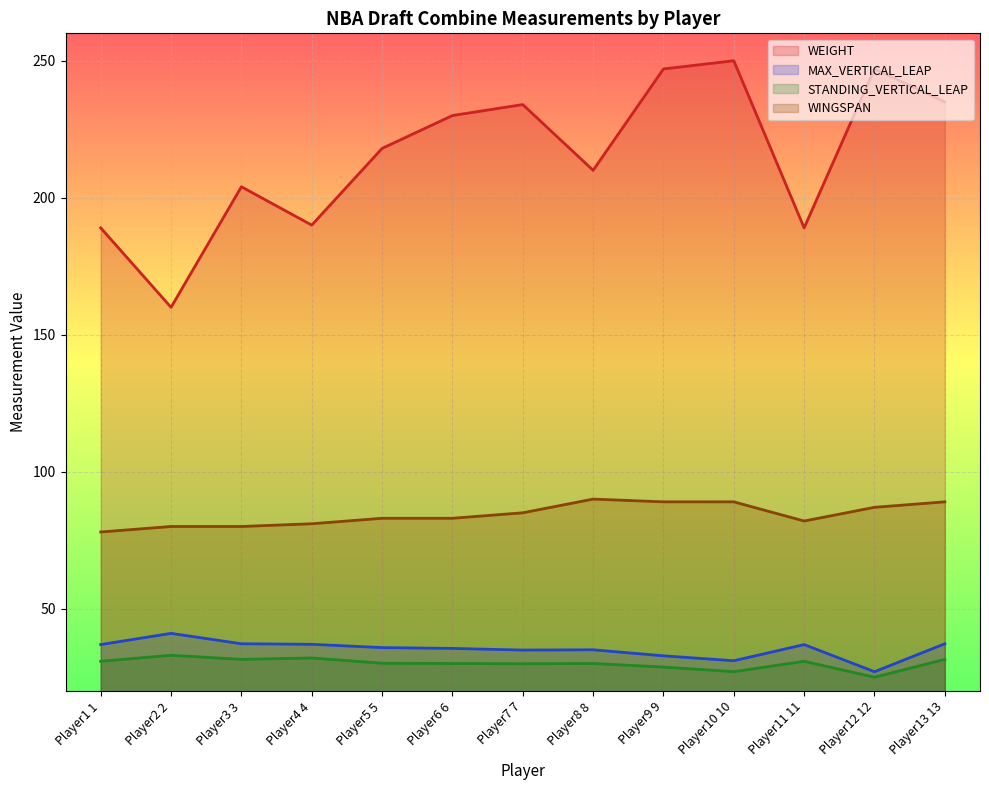

True or false: STANDING_VERTICAL_LEAP and WEIGHT cross at least once.

False